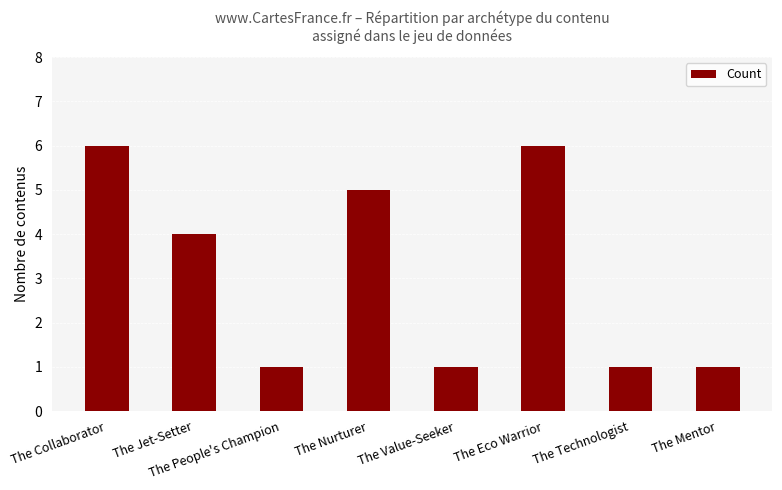

Are the bars grouped side by side (vs. stacked)?

No